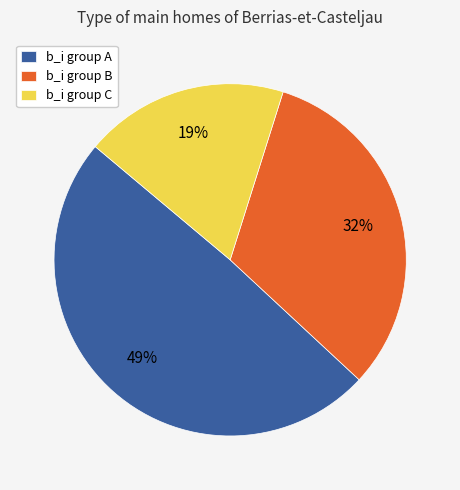

Do b_i group C and b_i group B together represent more than half of the pie?

Yes